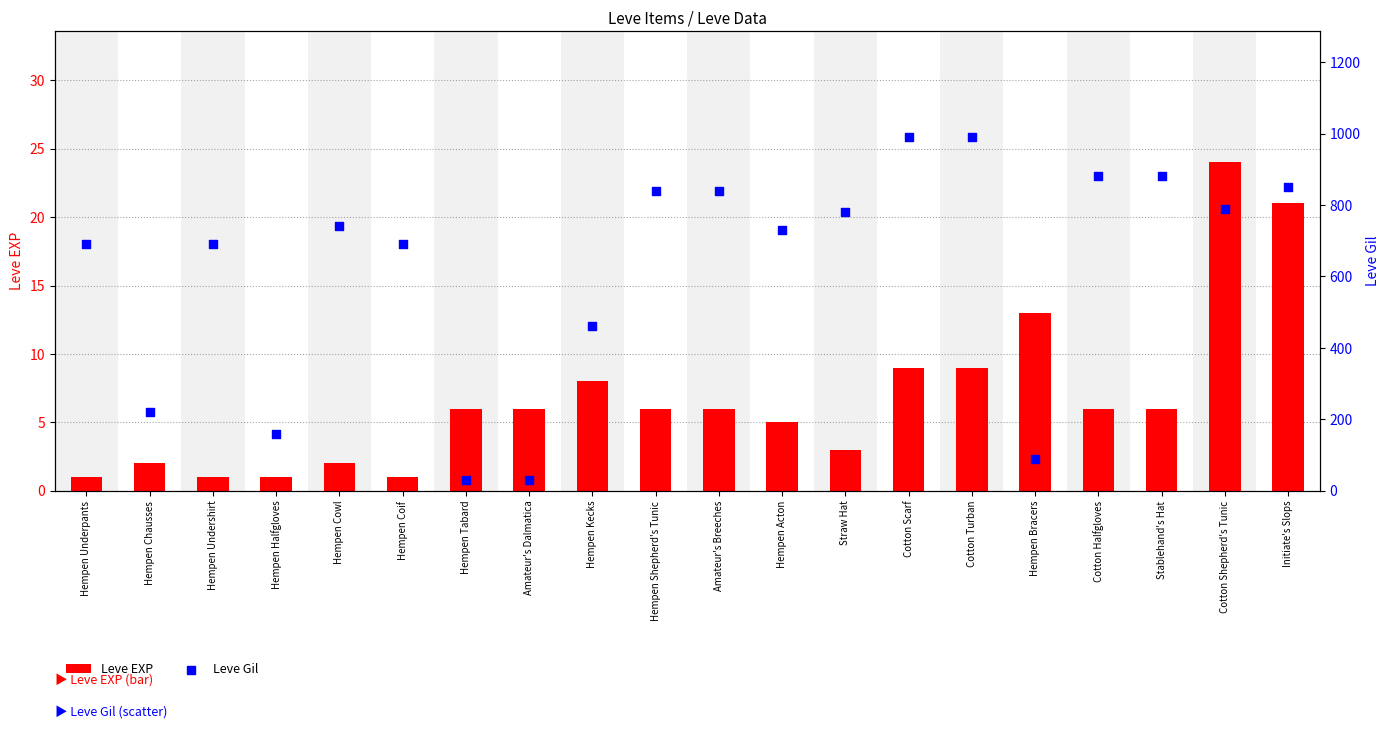

Is the value of Leve EXP at Hempen Cowl greater than the value of Leve Gil at Stablehand's Hat?

No